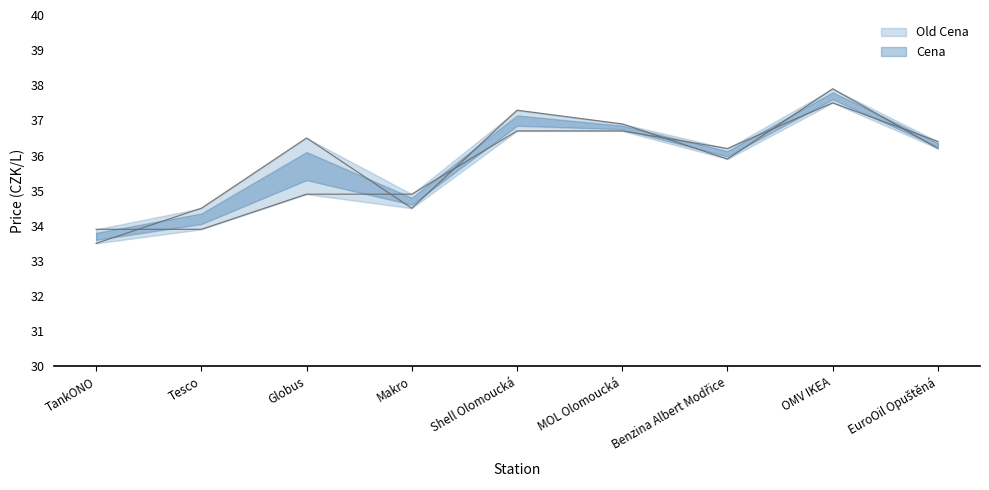

Which category has the lowest value across all series?

TankONO